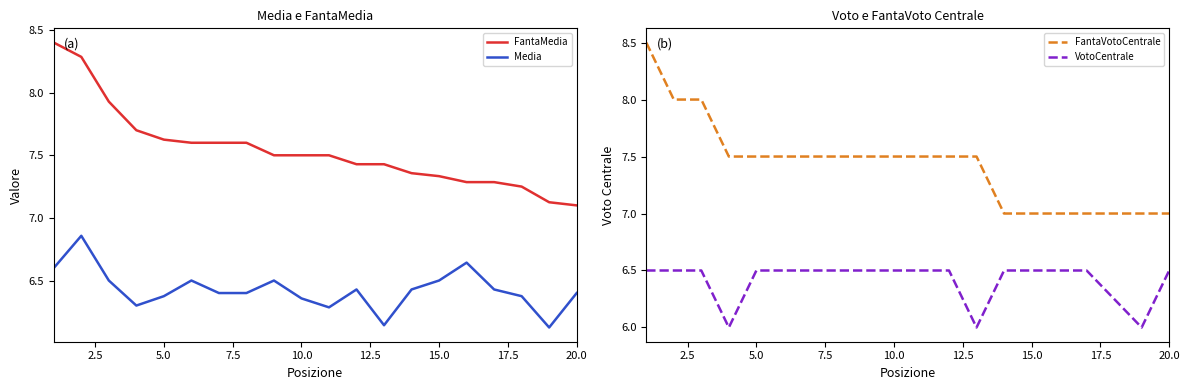

True or false: Media and FantaMedia intersect in this chart.

False